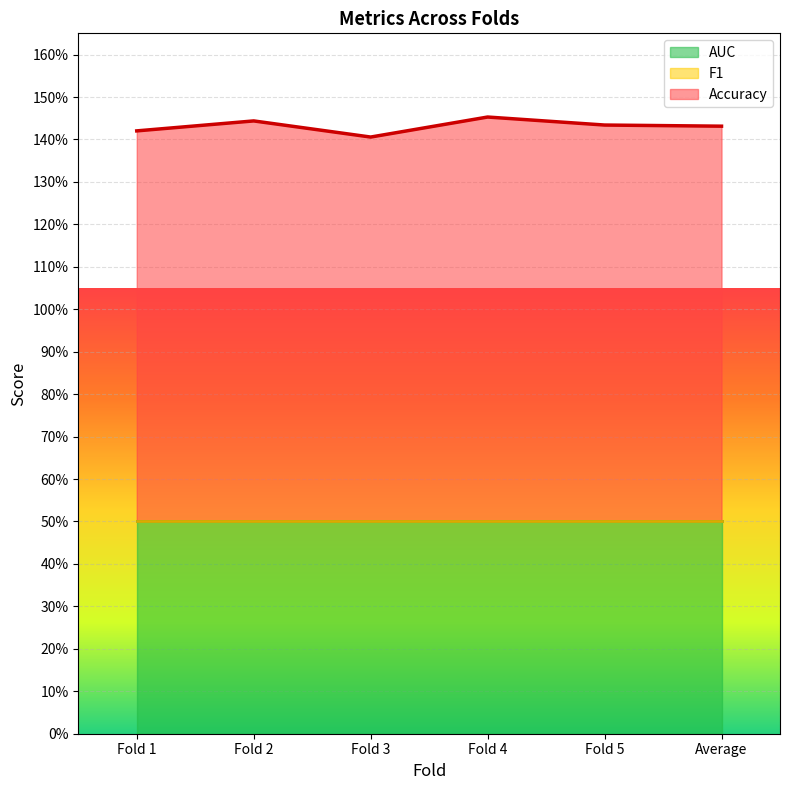

What is the label of the 5th point from the left?

Fold 5